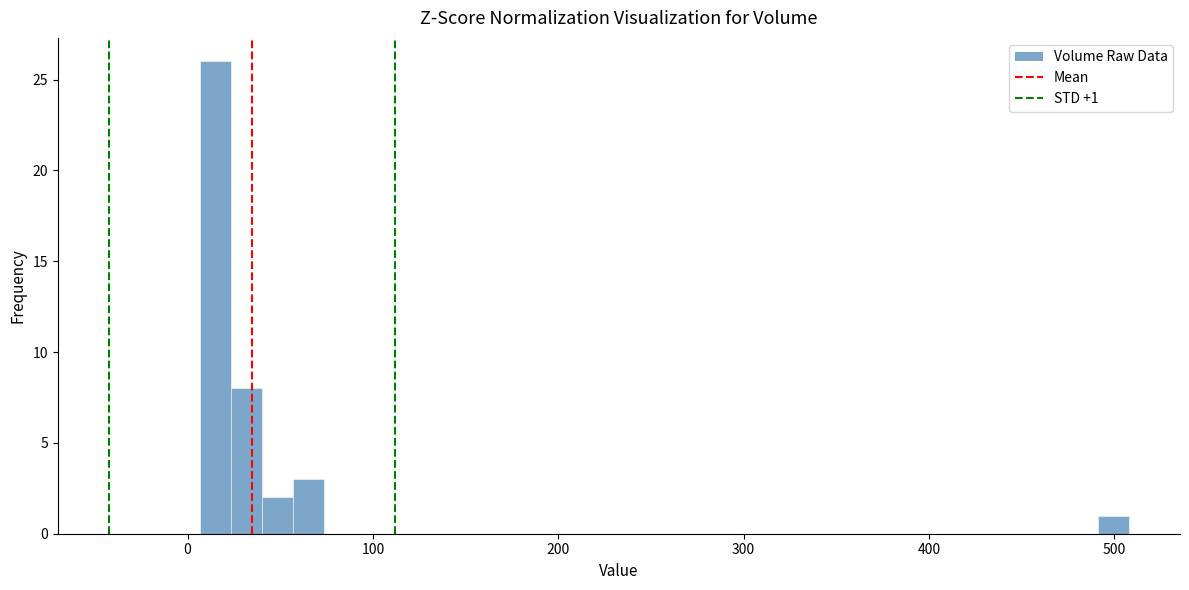

Read against the x-axis, roughly where is the centre of the tallest bar?

10